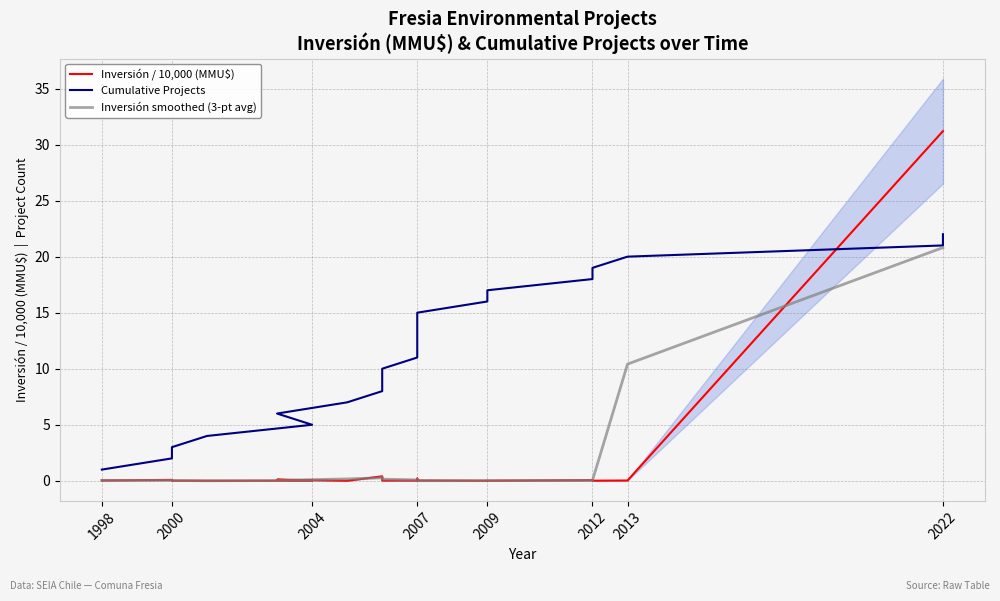

True or false: Inversión / 10,000 (MMU$) has a value of 31.2 at 2022.

True